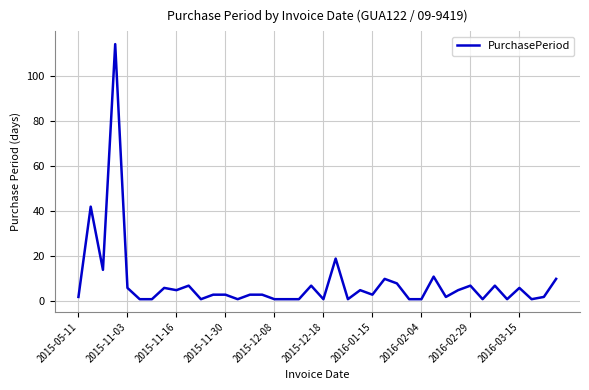

What is the difference between the maximum and minimum values?

113